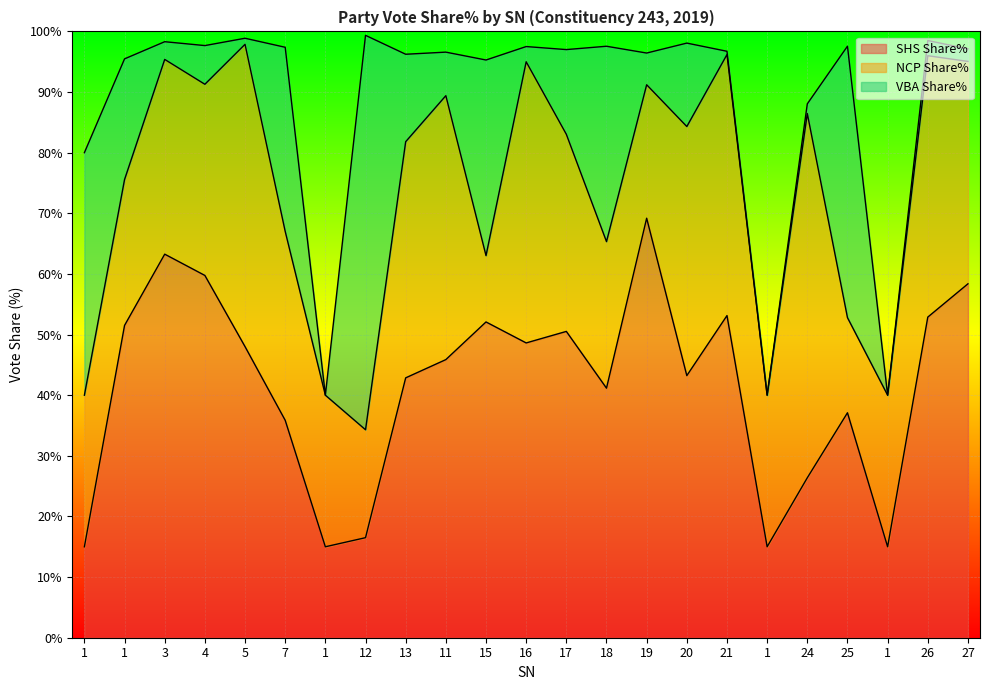

What are all the series names shown in the legend?

SHS Share%, NCP Share%, VBA Share%